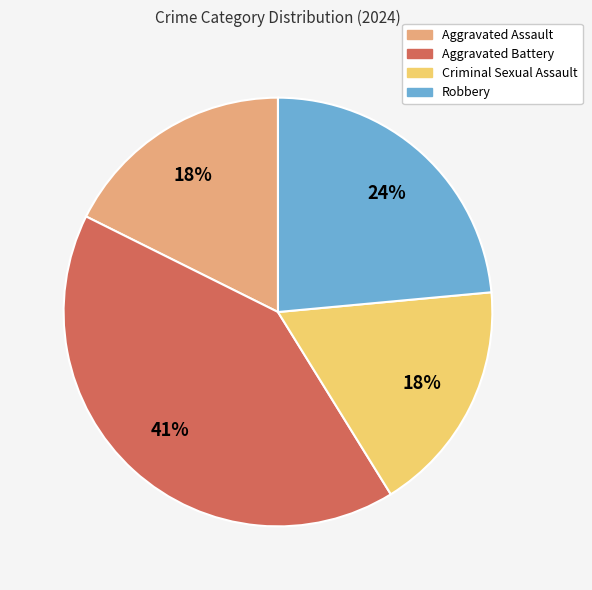

Do Criminal Sexual Assault and Aggravated Battery together represent more than half of the pie?

Yes